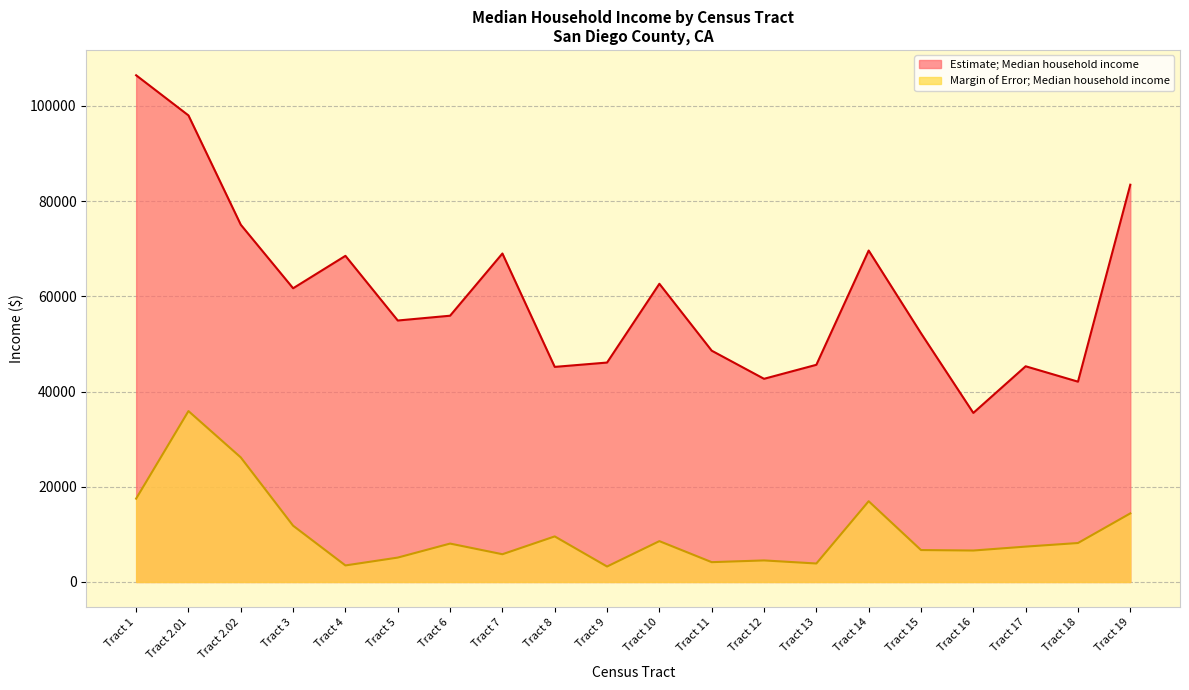

How many series are shown in this chart?

2